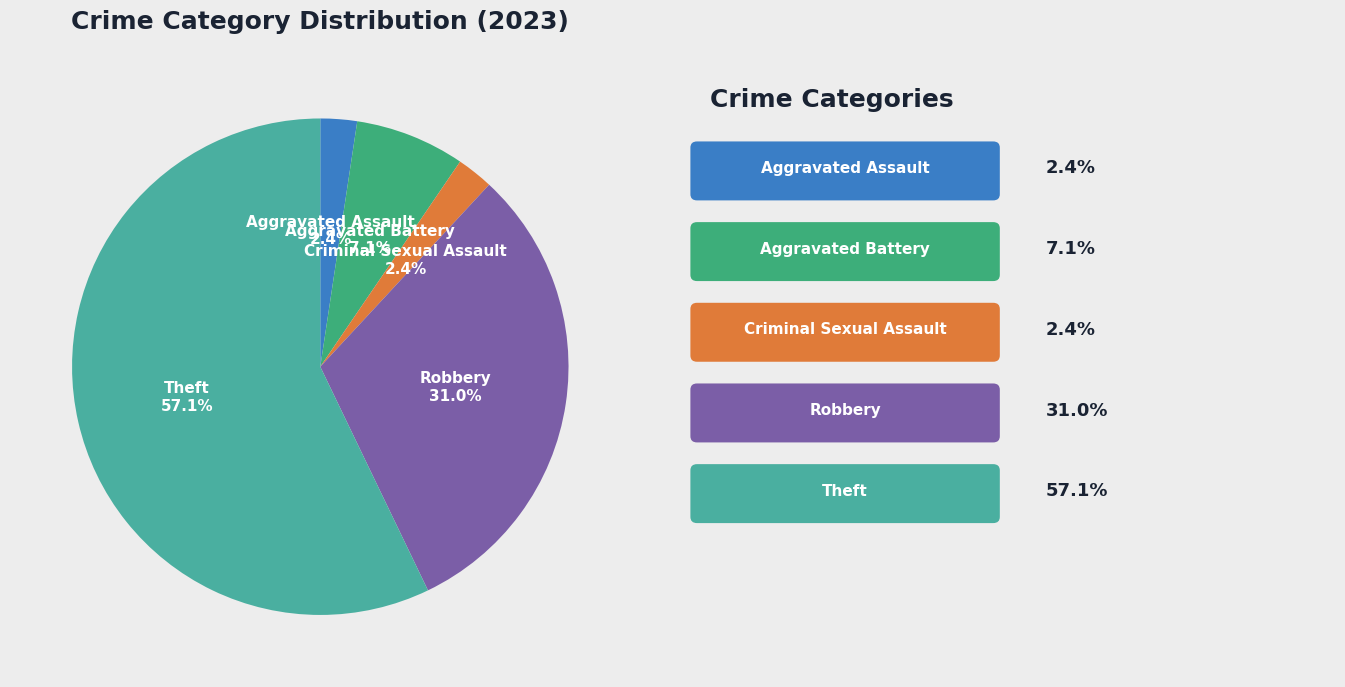

To the nearest percent, what is the difference between the largest and smallest slice percentages?

55%